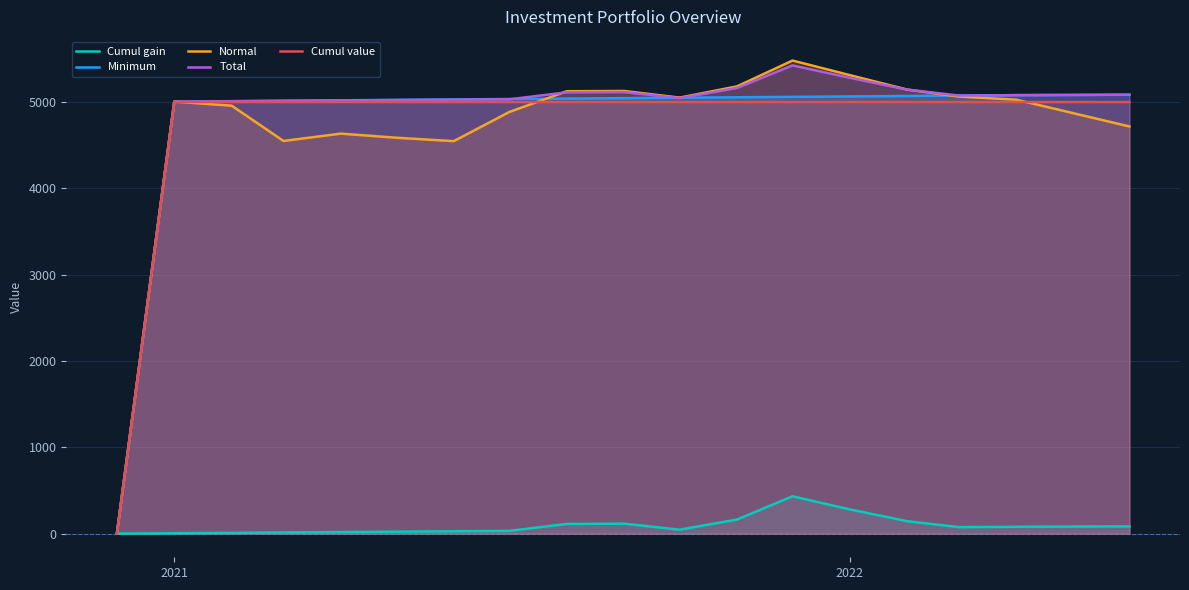

Read the Cumul gain value at 2022.

280.3